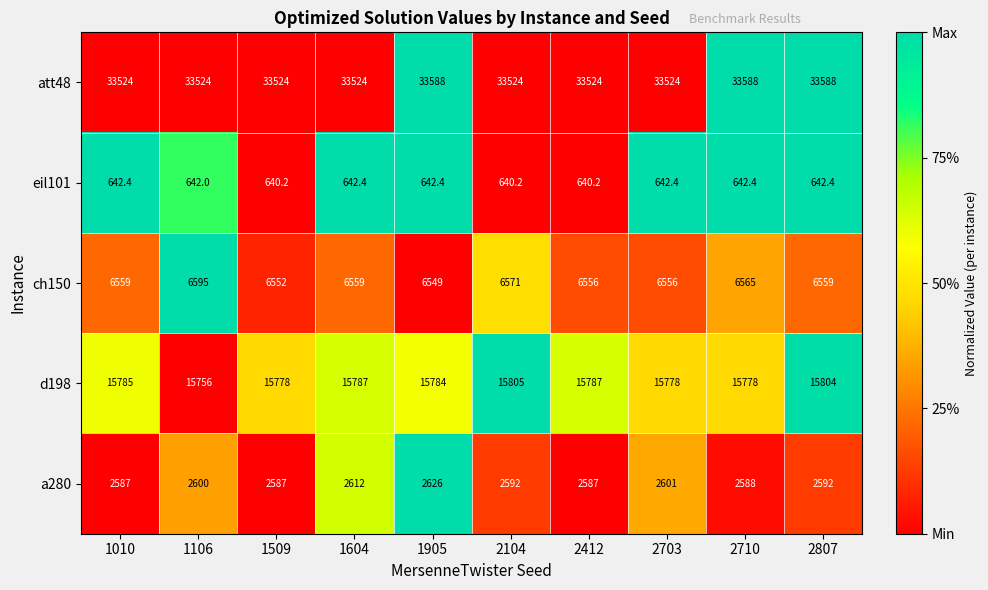

The att48 series shows 33524.0 at 1509. True or false?

True